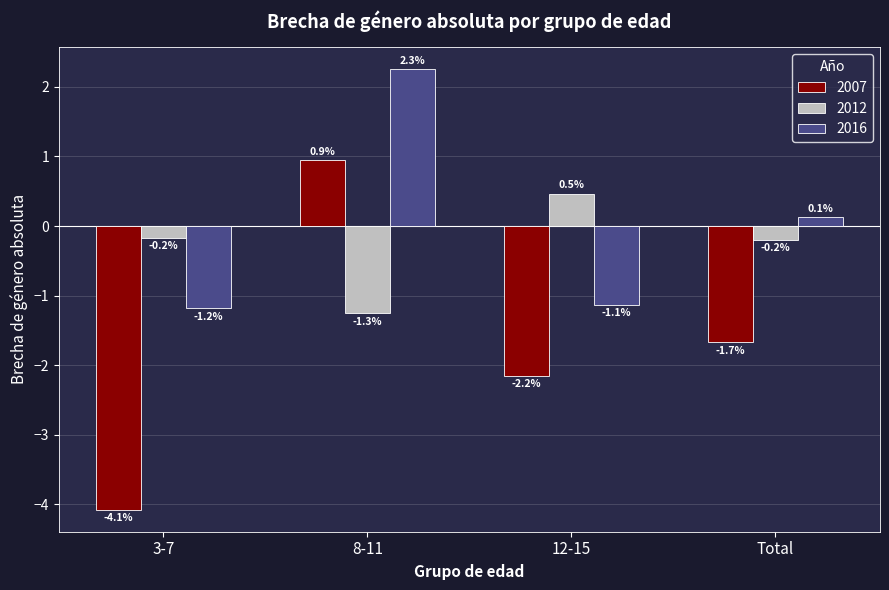

What is the label of the 3rd bar from the right?

8-11